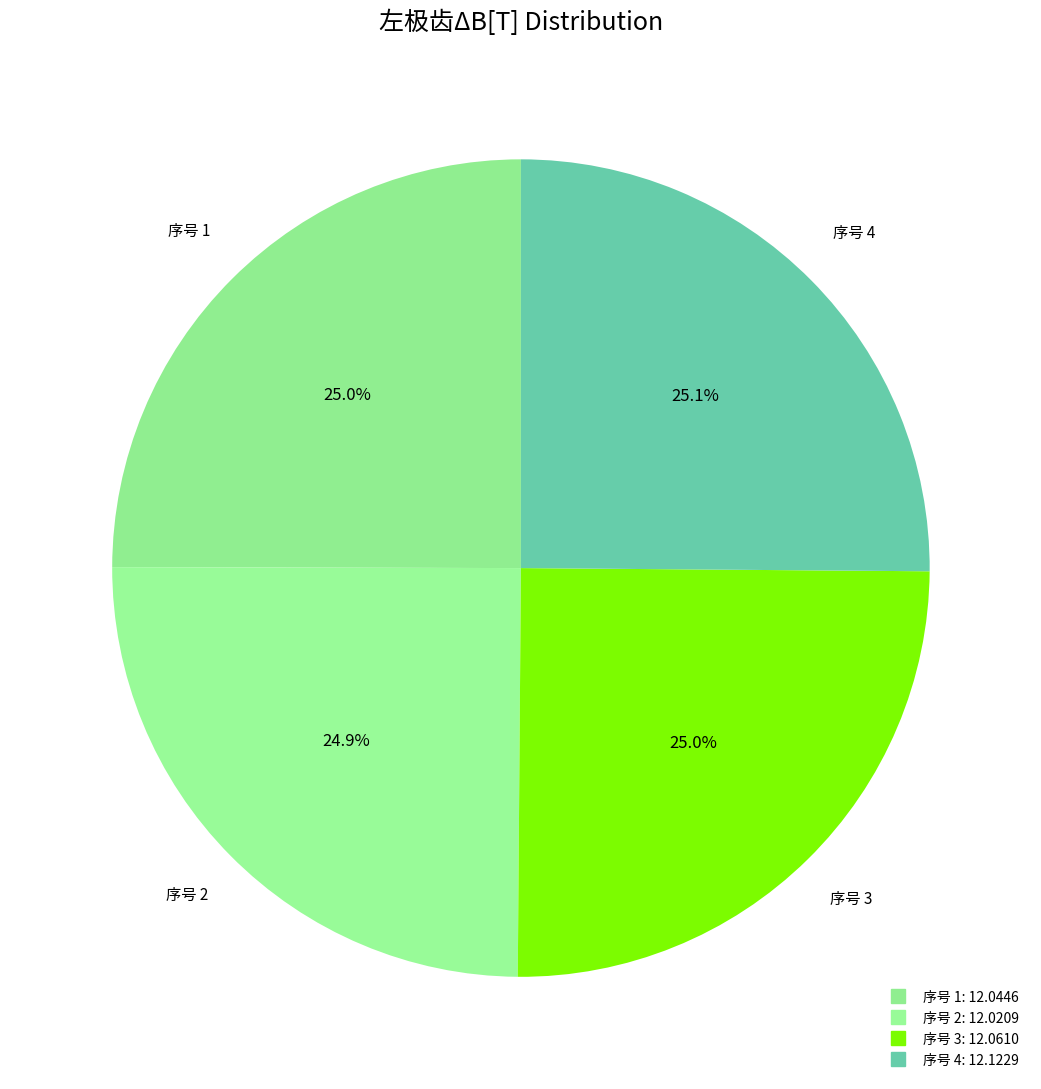

How many segments does this pie chart have?

4